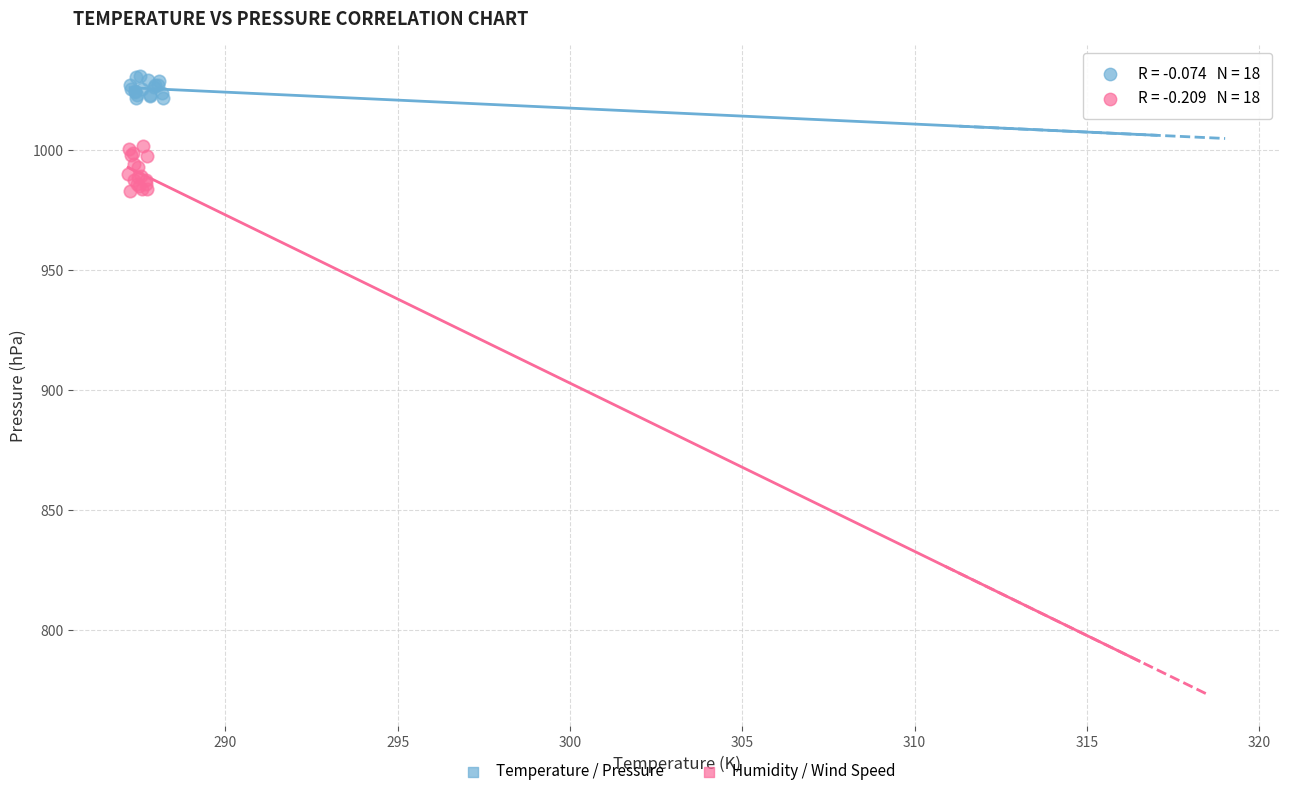

Which series has the widest spread of Y values?

Humidity / Wind Speed